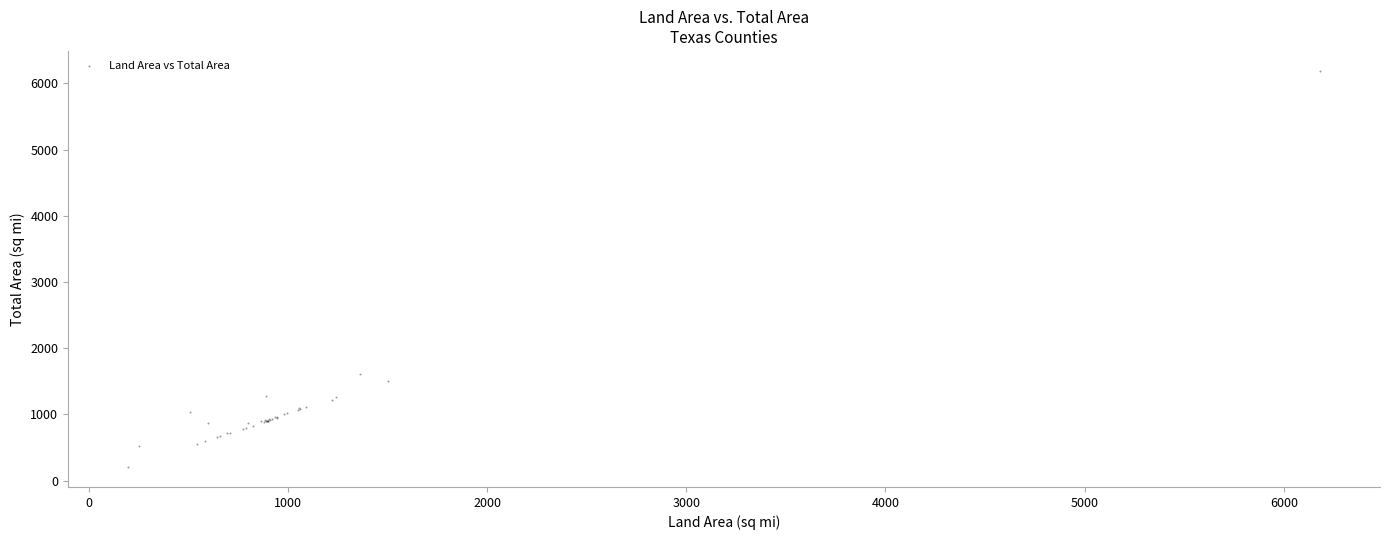

What Y value in the scatter plot is closest to 3197?

1608.7